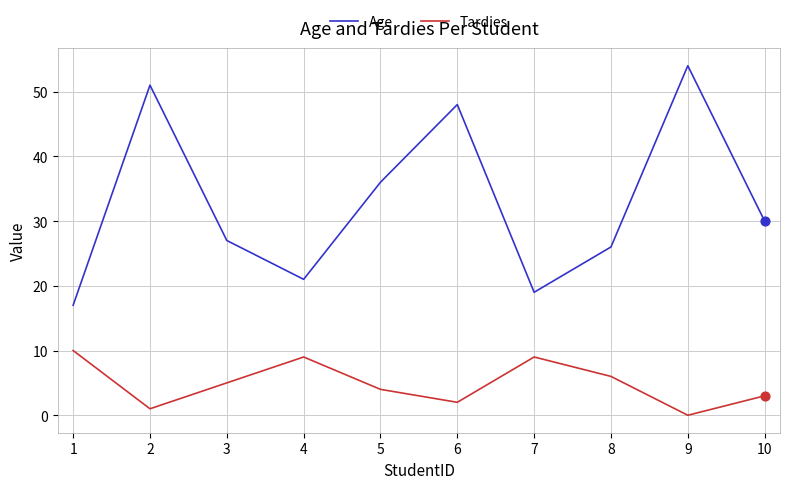

Which series has the largest total across all categories?

Age